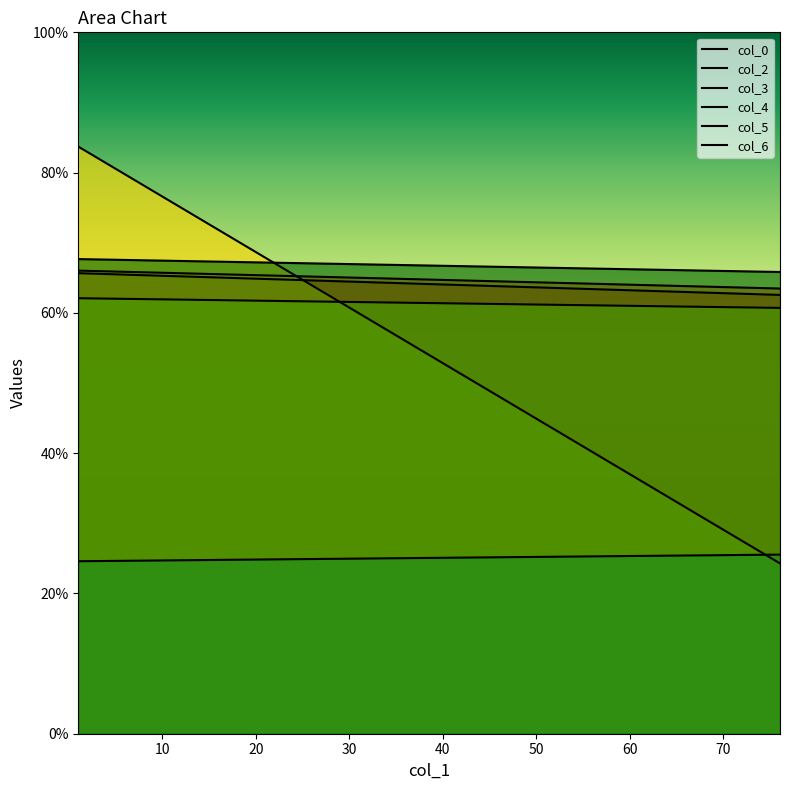

True or false: col_0 has a value of 85.2 at 76.05208333.

False